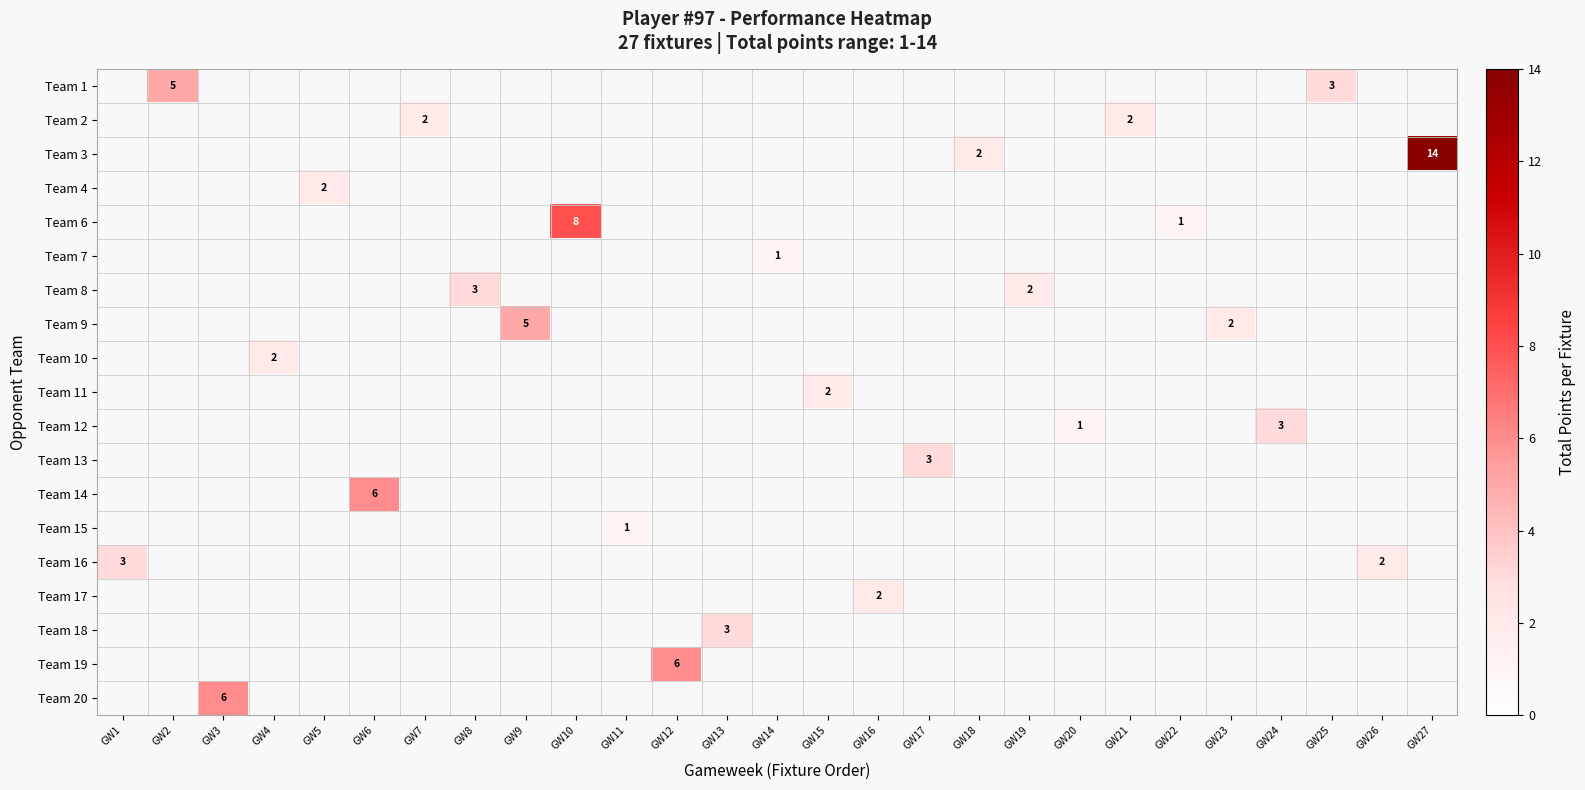

The value of Team 4 at GW5 is 2. True or false?

True